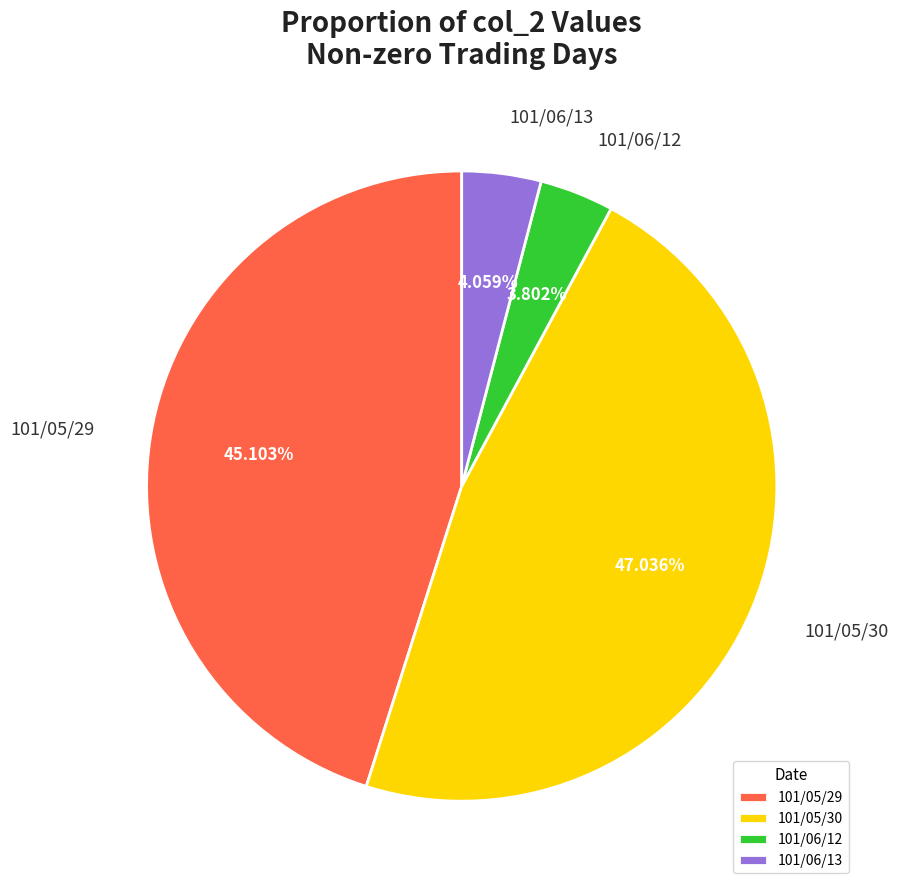

Does 101/05/29 account for over 50% of the chart?

No